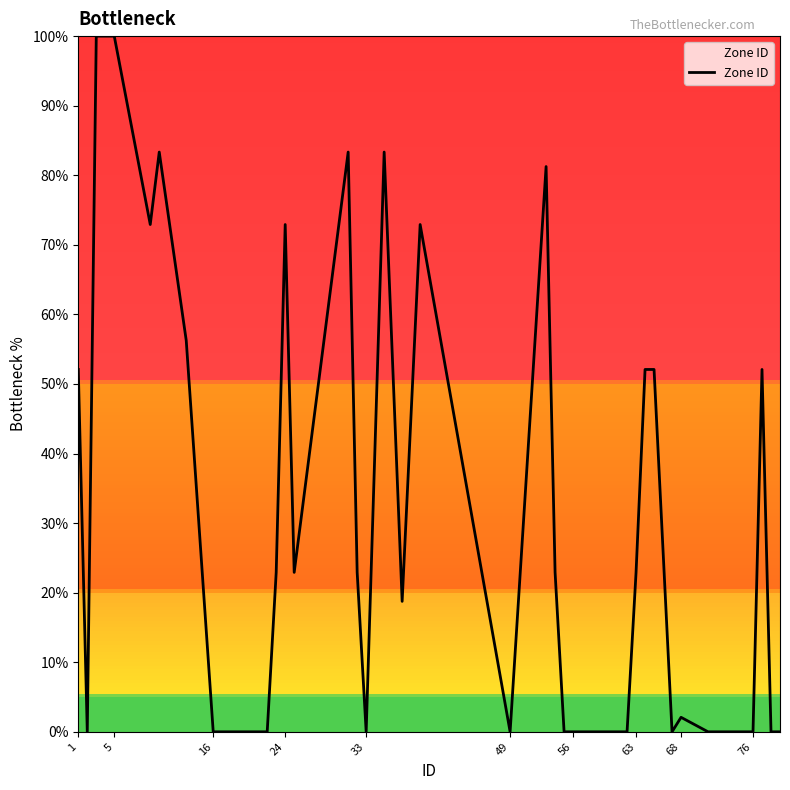

What is the maximum value shown in the chart?

100.0